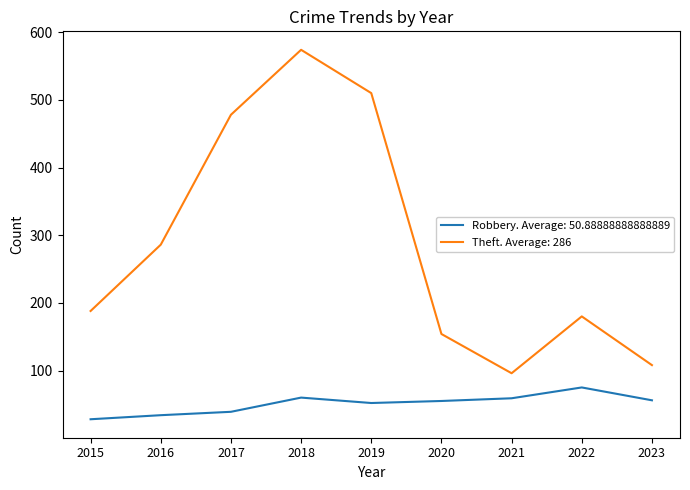

Is it true that Theft. Average: 286 equals 840 at 2018?

False